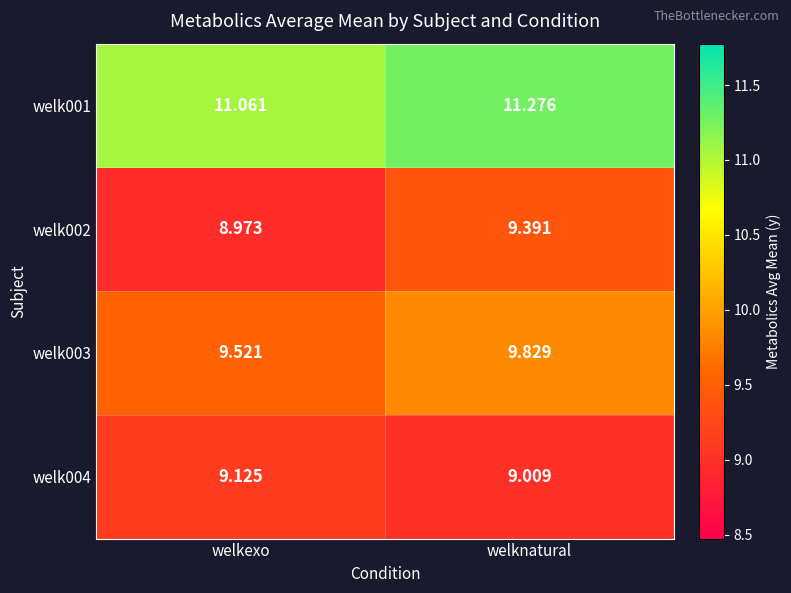

List the labels in order of welk003 value, smallest first.

welkexo, welknatural